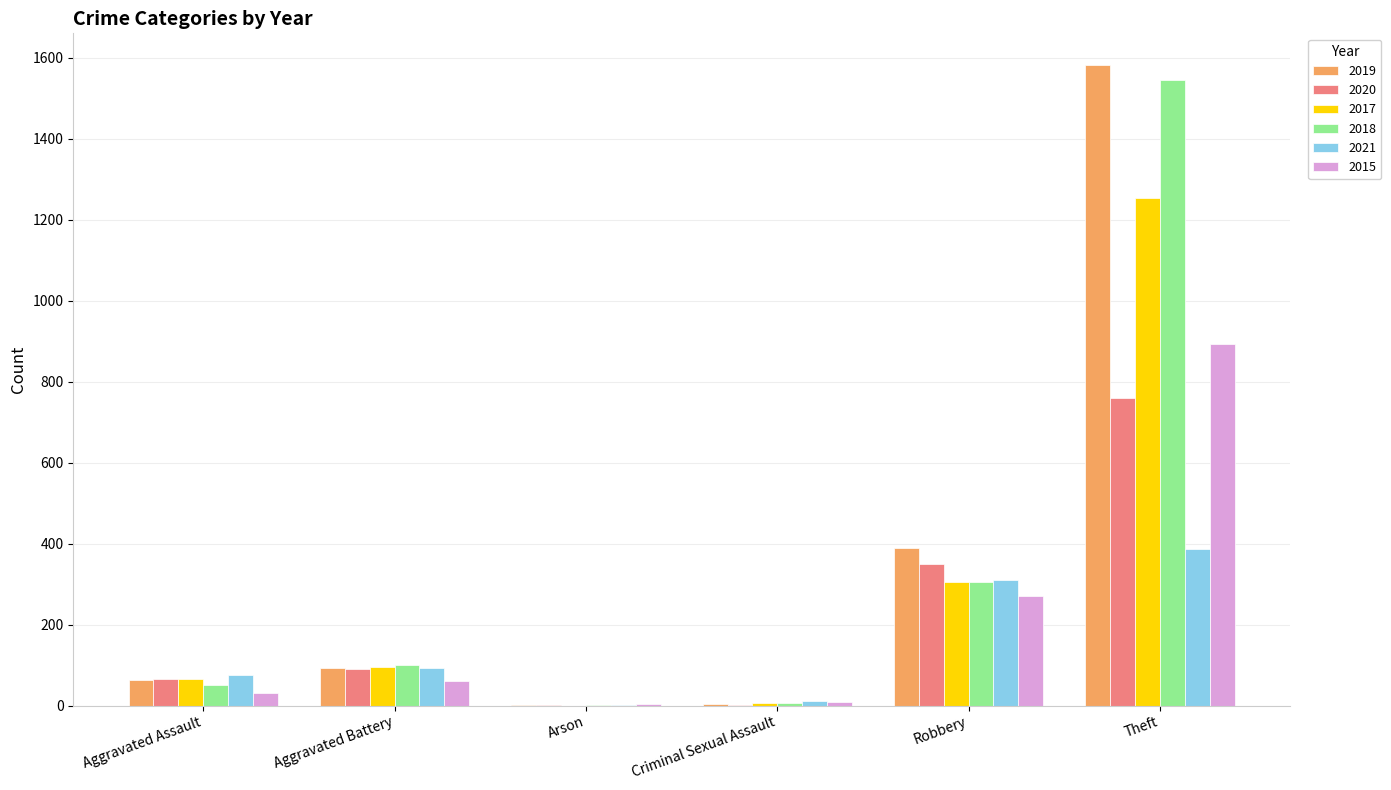

What is the highest value of the 2017 series?

1253